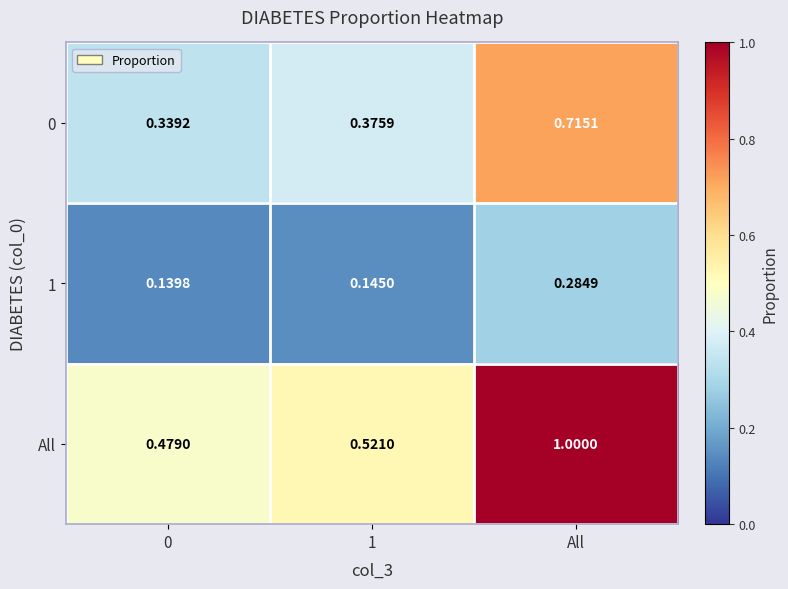

Rank the series by their maximum value, from highest to lowest.

All, 0, 1